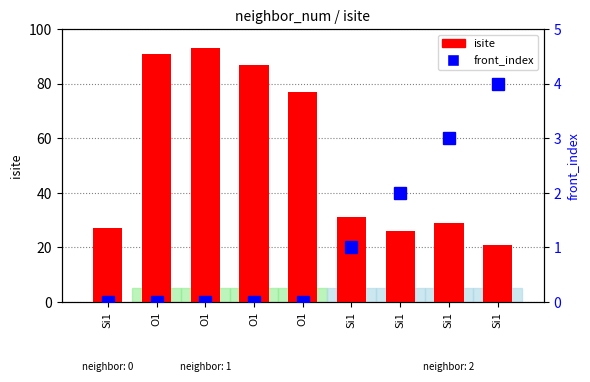

What is the spread (max minus min) of values at Si1?

27